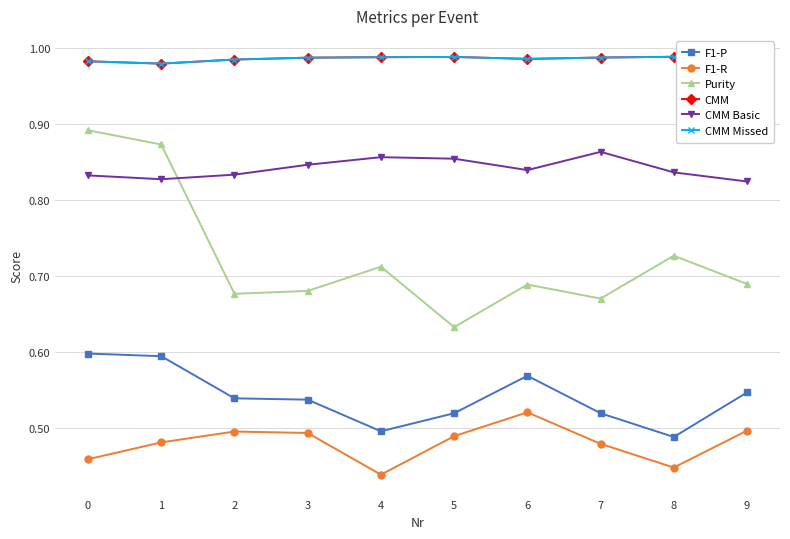

Reading left to right, what are all the values shown in this chart?

F1-P: 0.6	0.6	0.5	0.5	0.5	0.5	0.6	0.5	0.5	0.5
F1-R: 0.5	0.5	0.5	0.5	0.4	0.5	0.5	0.5	0.4	0.5
Purity: 0.9	0.9	0.7	0.7	0.7	0.6	0.7	0.7	0.7	0.7
CMM: 1.0	1.0	1.0	1.0	1.0	1.0	1.0	1.0	1.0	1.0
CMM Basic: 0.8	0.8	0.8	0.8	0.9	0.9	0.8	0.9	0.8	0.8
CMM Missed: 1.0	1.0	1.0	1.0	1.0	1.0	1.0	1.0	1.0	1.0